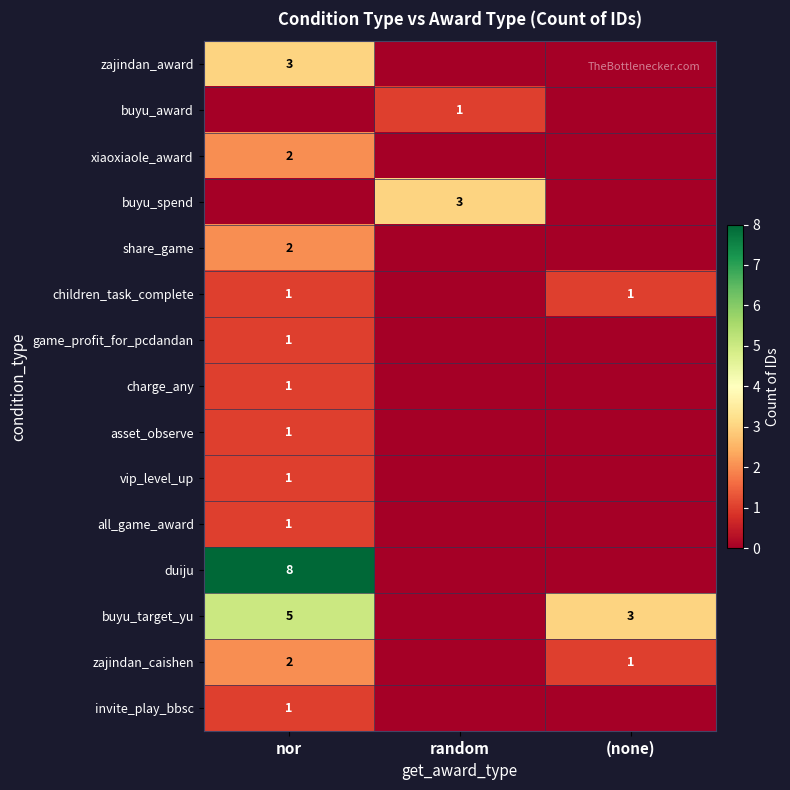

The value of duiju at nor is 2. True or false?

False